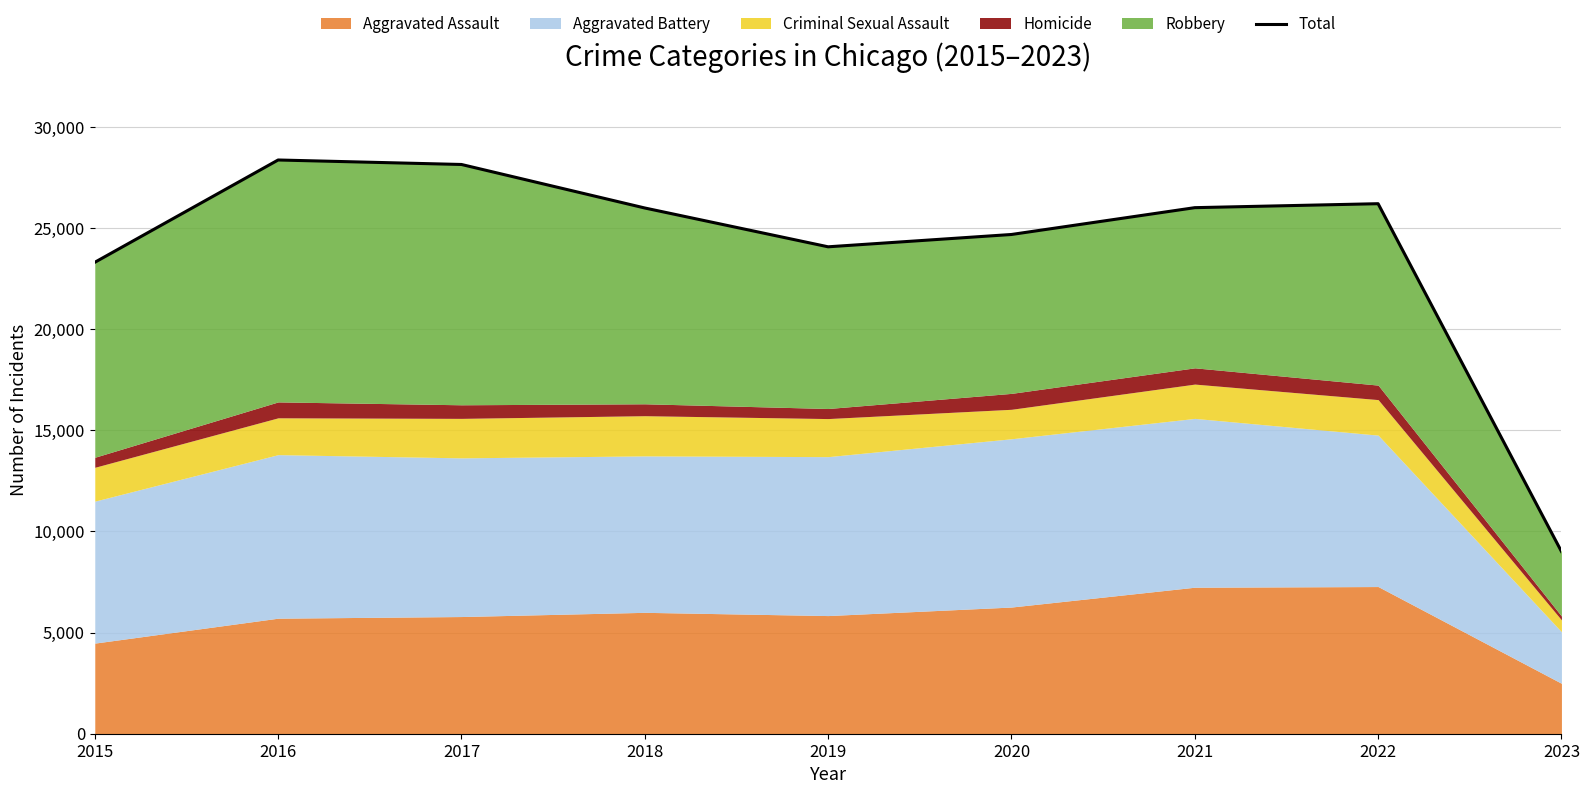

At which category does the chart reach its minimum across all series?

2023